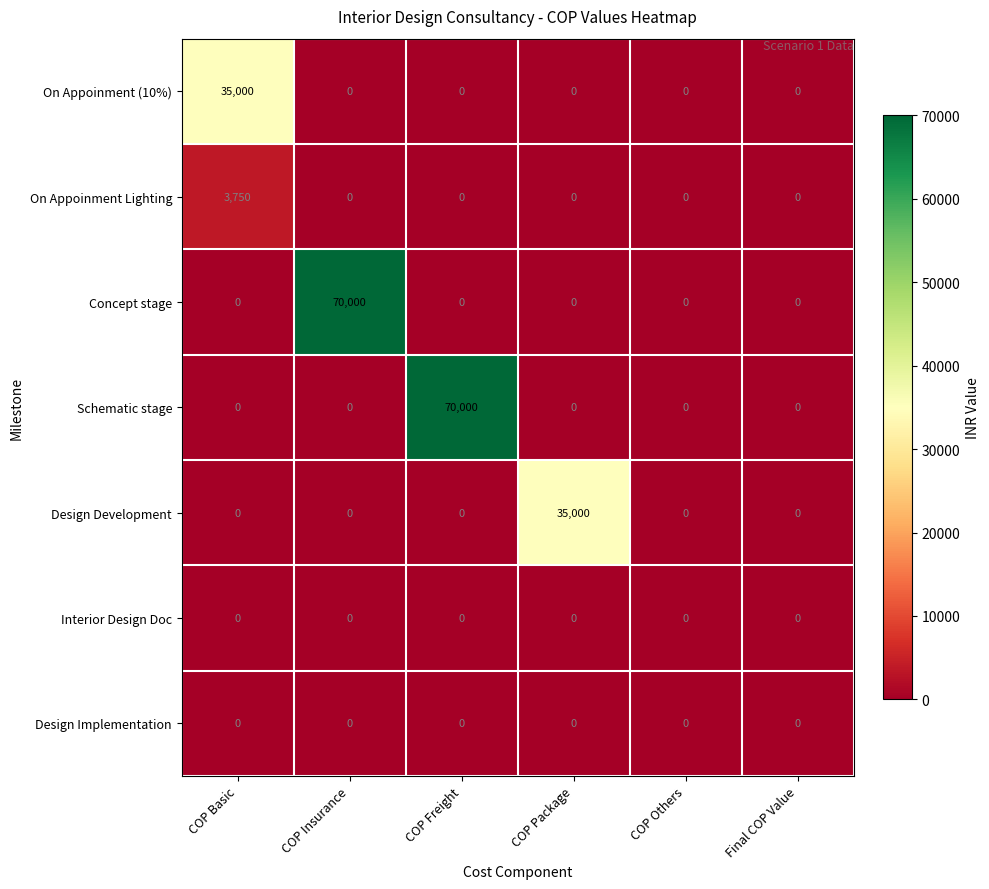

How many series are shown in this chart?

7